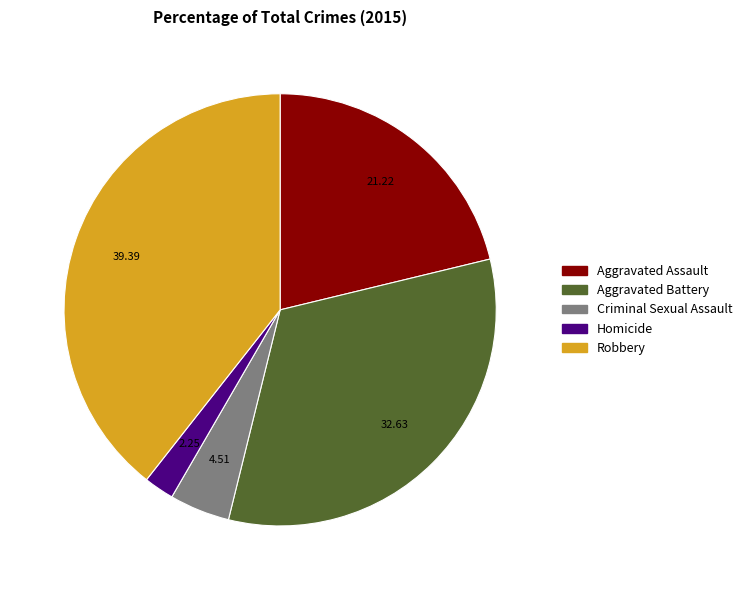

Does any single category account for the majority?

No